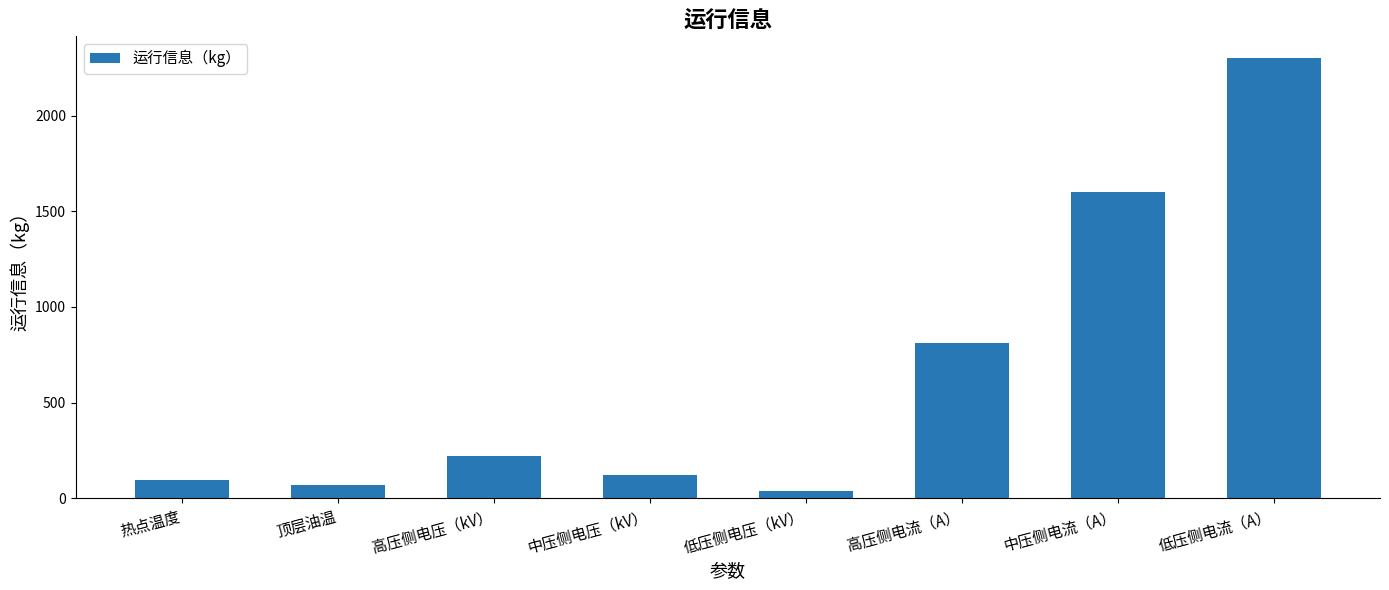

How many distinct data groups are displayed?

1